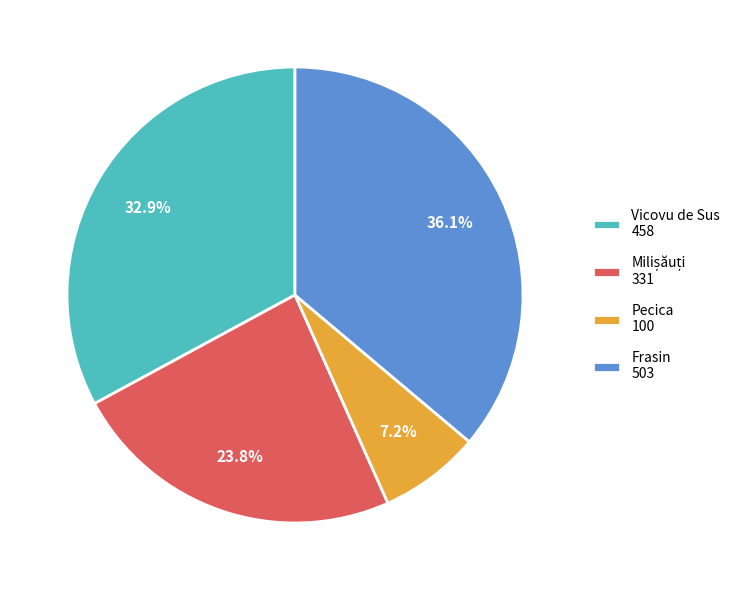

Combined, what portion of the pie is Pecica 100 and Frasin 503?

43.3%